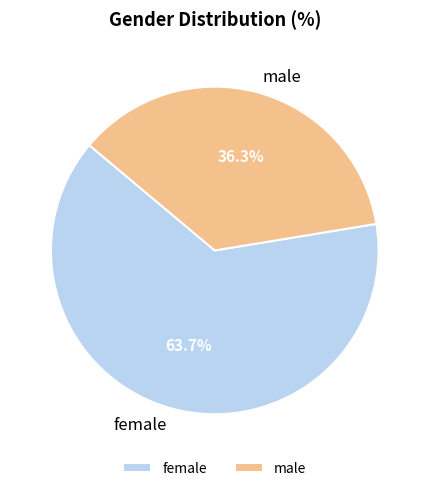

Which slice is the smallest?

male